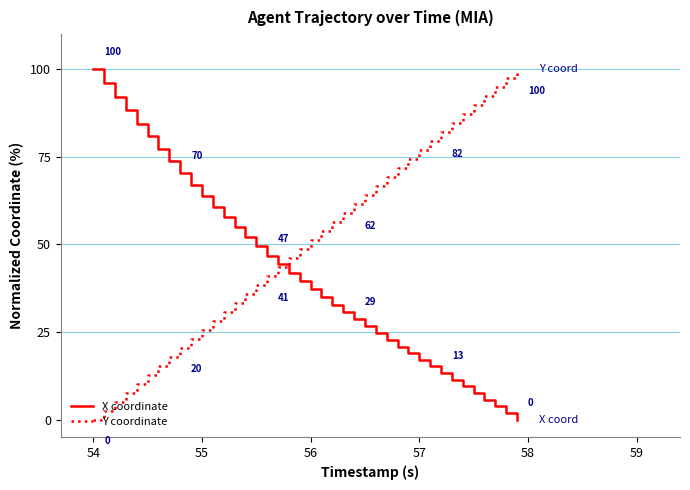

How many lines are shown in the chart?

2